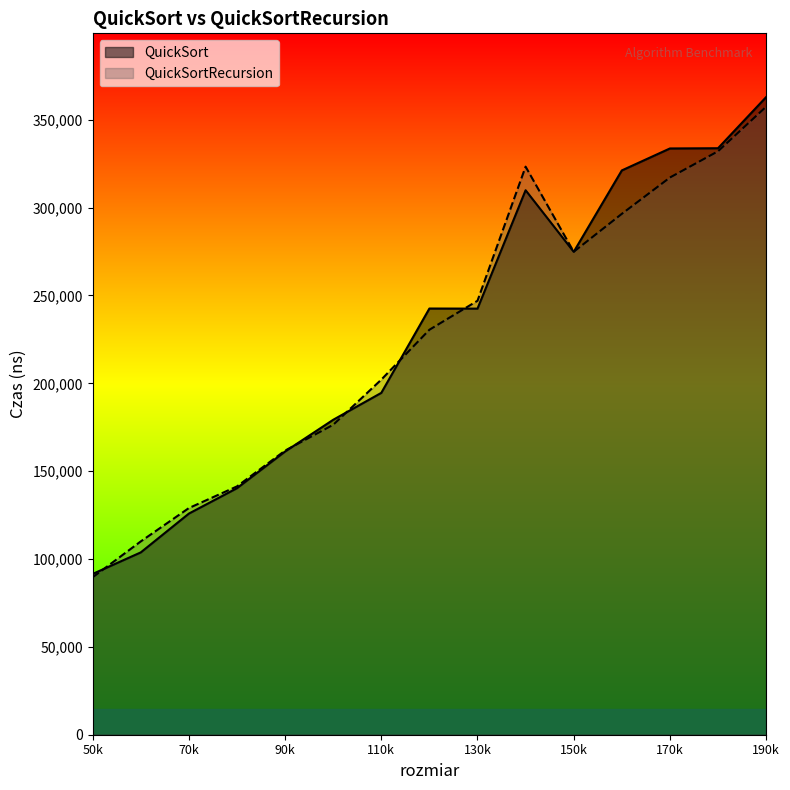

Does the chart display data point markers on the line(s)?

No